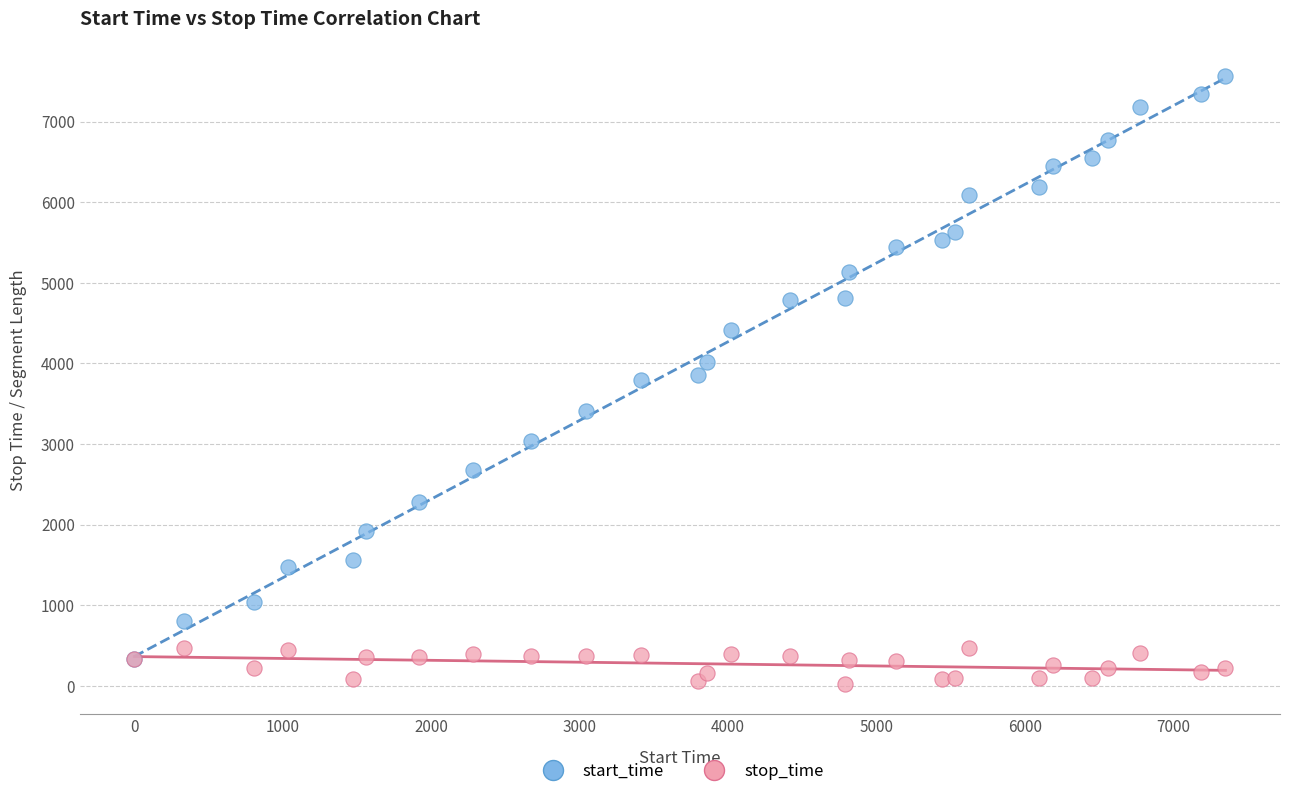

Which series has the largest Y range (max minus min)?

start_time